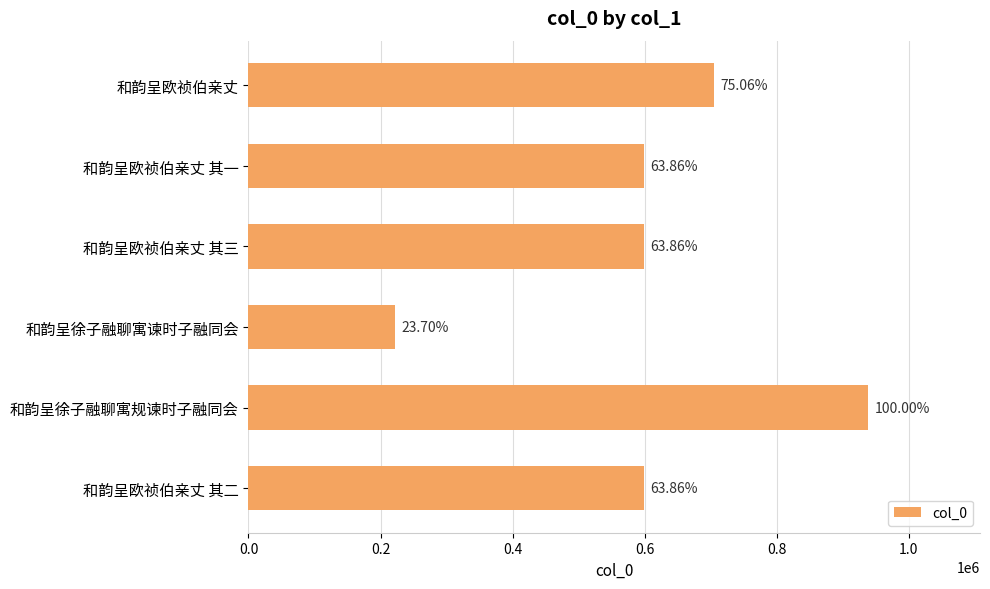

Are the bars horizontal?

Yes